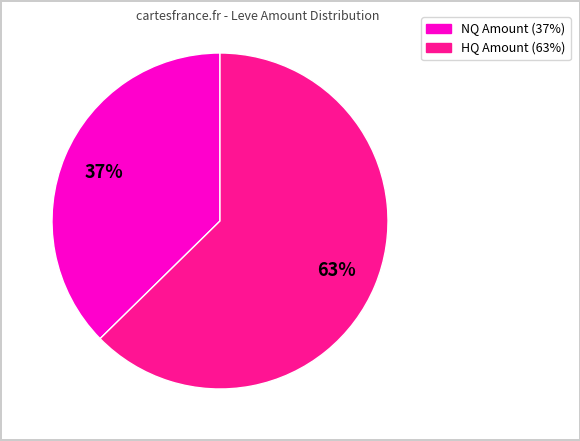

Is there a majority slice in this chart?

Yes